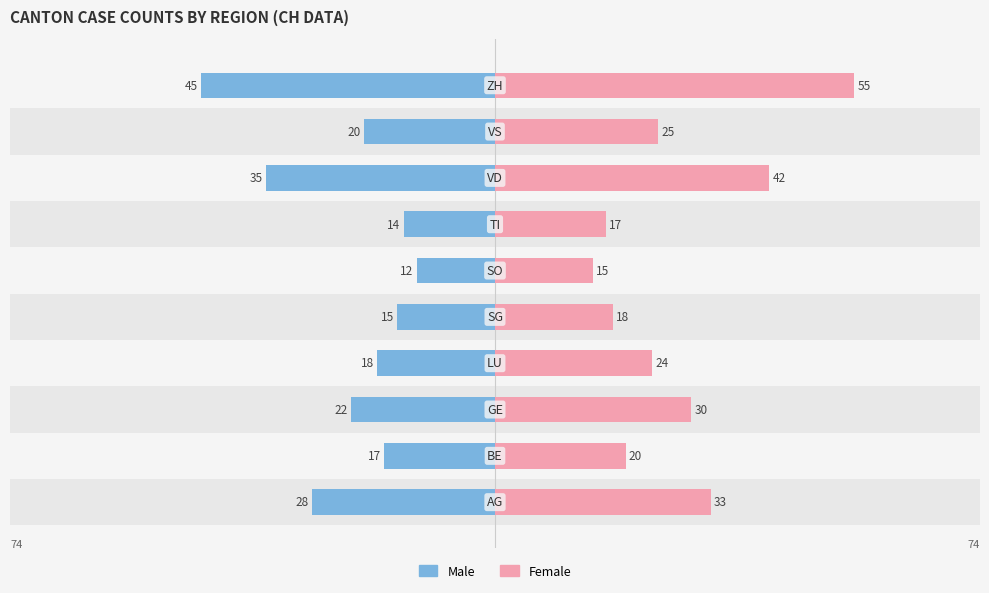

Reading right to left, list all the values displayed in this chart.

Male: -45	-20	-35	-14	-12	-15	-18	-22	-17	-28
Female: 55	25	42	17	15	18	24	30	20	33